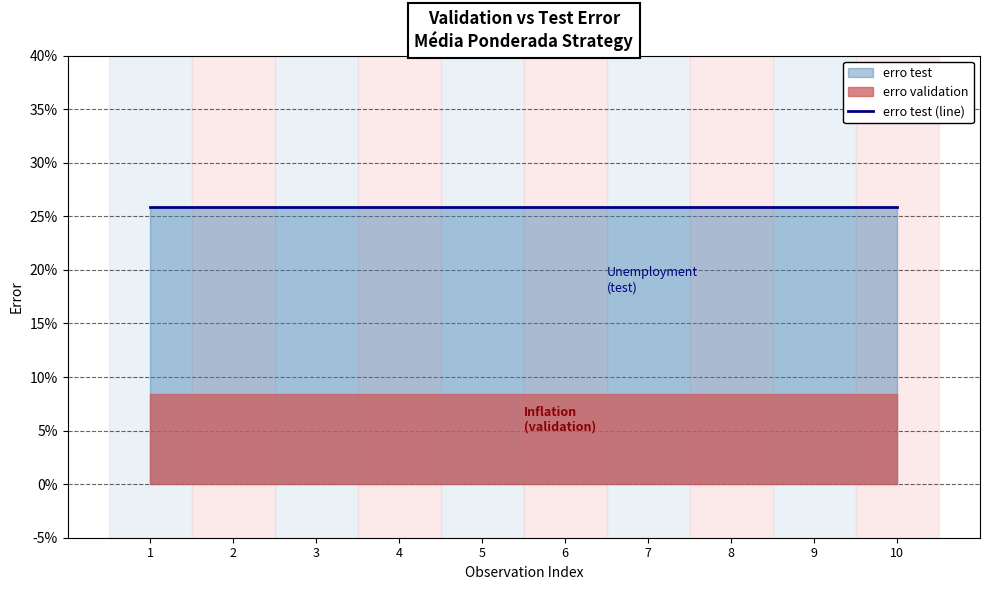

What is the sum of all erro validation values?

0.8